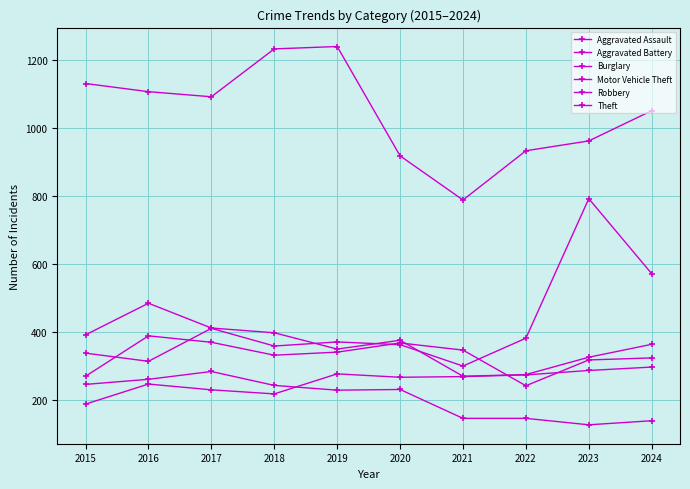

What is the lowest value of the Theft series?

788